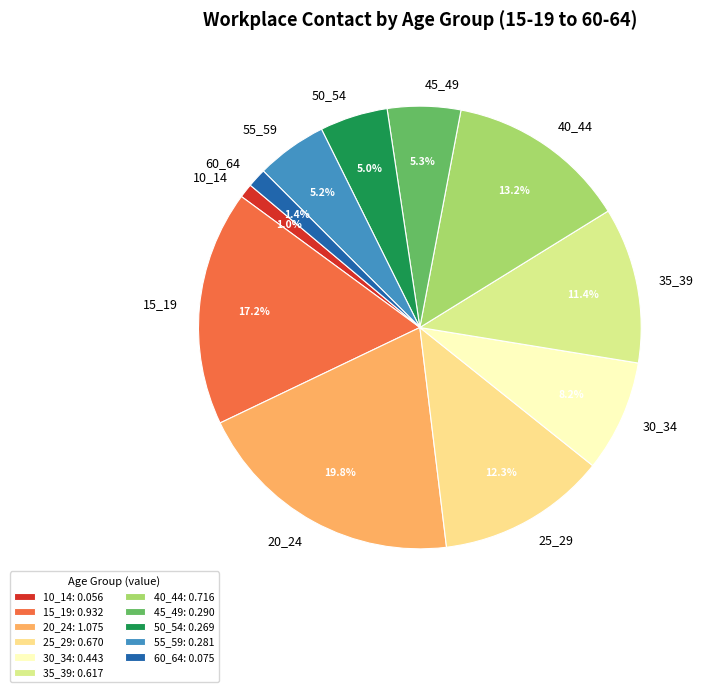

Is it true that 55_59 is 1% of the pie?

False